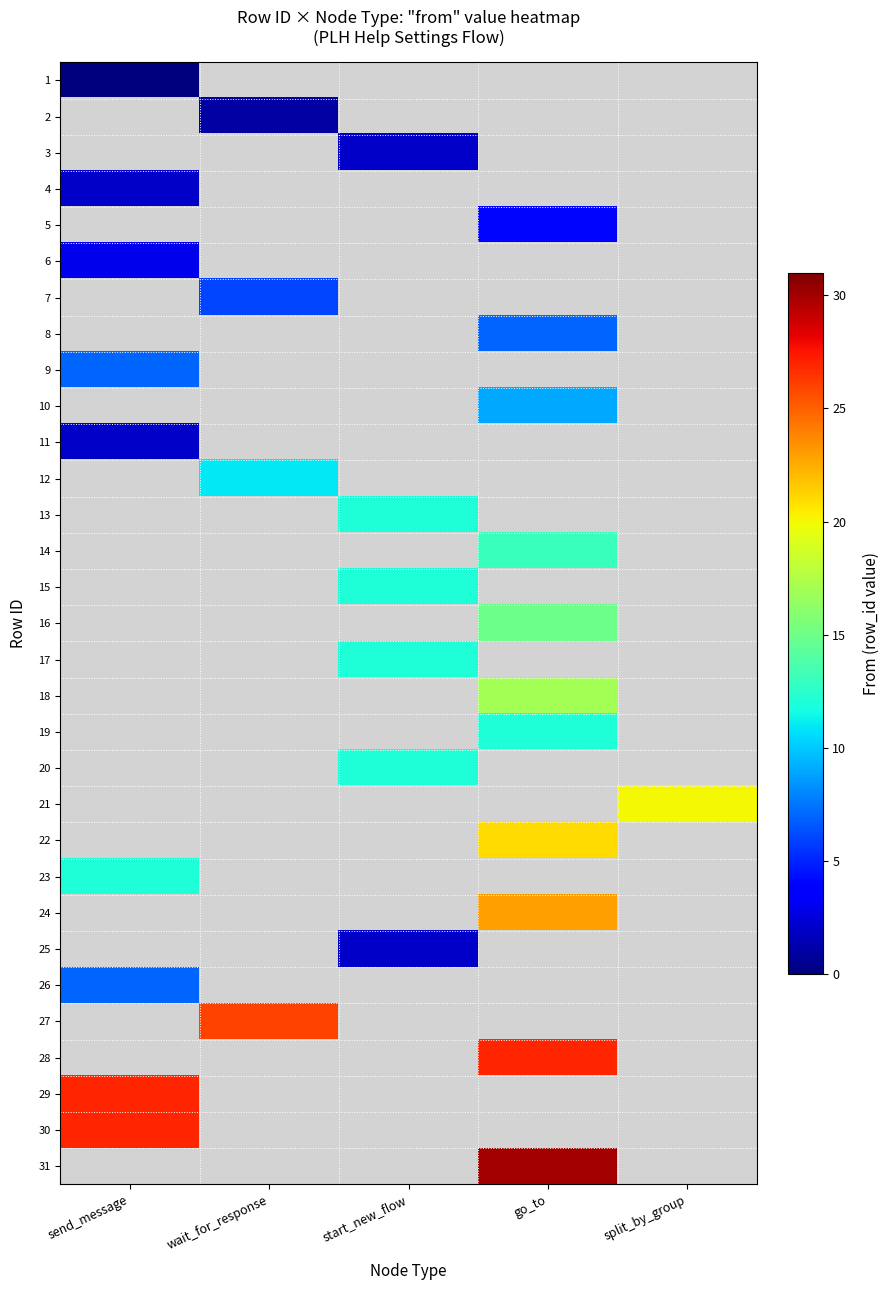

Reading right to left, transcribe all the data shown in this chart.

1: split_by_group=-1	go_to=-1	start_new_flow=-1	wait_for_response=-1	send_message=0
2: split_by_group=-1	go_to=-1	start_new_flow=-1	wait_for_response=1	send_message=-1
3: split_by_group=-1	go_to=-1	start_new_flow=2	wait_for_response=-1	send_message=-1
4: split_by_group=-1	go_to=-1	start_new_flow=-1	wait_for_response=-1	send_message=2
5: split_by_group=-1	go_to=4	start_new_flow=-1	wait_for_response=-1	send_message=-1
6: split_by_group=-1	go_to=-1	start_new_flow=-1	wait_for_response=-1	send_message=3
7: split_by_group=-1	go_to=-1	start_new_flow=-1	wait_for_response=6	send_message=-1
8: split_by_group=-1	go_to=7	start_new_flow=-1	wait_for_response=-1	send_message=-1
9: split_by_group=-1	go_to=-1	start_new_flow=-1	wait_for_response=-1	send_message=7
10: split_by_group=-1	go_to=9	start_new_flow=-1	wait_for_response=-1	send_message=-1
11: split_by_group=-1	go_to=-1	start_new_flow=-1	wait_for_response=-1	send_message=2
12: split_by_group=-1	go_to=-1	start_new_flow=-1	wait_for_response=11	send_message=-1
13: split_by_group=-1	go_to=-1	start_new_flow=12	wait_for_response=-1	send_message=-1
14: split_by_group=-1	go_to=13	start_new_flow=-1	wait_for_response=-1	send_message=-1
15: split_by_group=-1	go_to=-1	start_new_flow=12	wait_for_response=-1	send_message=-1
16: split_by_group=-1	go_to=15	start_new_flow=-1	wait_for_response=-1	send_message=-1
17: split_by_group=-1	go_to=-1	start_new_flow=12	wait_for_response=-1	send_message=-1
18: split_by_group=-1	go_to=17	start_new_flow=-1	wait_for_response=-1	send_message=-1
19: split_by_group=-1	go_to=12	start_new_flow=-1	wait_for_response=-1	send_message=-1
20: split_by_group=-1	go_to=-1	start_new_flow=12	wait_for_response=-1	send_message=-1
21: split_by_group=20	go_to=-1	start_new_flow=-1	wait_for_response=-1	send_message=-1
22: split_by_group=-1	go_to=21	start_new_flow=-1	wait_for_response=-1	send_message=-1
23: split_by_group=-1	go_to=-1	start_new_flow=-1	wait_for_response=-1	send_message=12
24: split_by_group=-1	go_to=23	start_new_flow=-1	wait_for_response=-1	send_message=-1
25: split_by_group=-1	go_to=-1	start_new_flow=2	wait_for_response=-1	send_message=-1
26: split_by_group=-1	go_to=-1	start_new_flow=-1	wait_for_response=-1	send_message=7
27: split_by_group=-1	go_to=-1	start_new_flow=-1	wait_for_response=26	send_message=-1
28: split_by_group=-1	go_to=27	start_new_flow=-1	wait_for_response=-1	send_message=-1
29: split_by_group=-1	go_to=-1	start_new_flow=-1	wait_for_response=-1	send_message=27
30: split_by_group=-1	go_to=-1	start_new_flow=-1	wait_for_response=-1	send_message=27
31: split_by_group=-1	go_to=30	start_new_flow=-1	wait_for_response=-1	send_message=-1